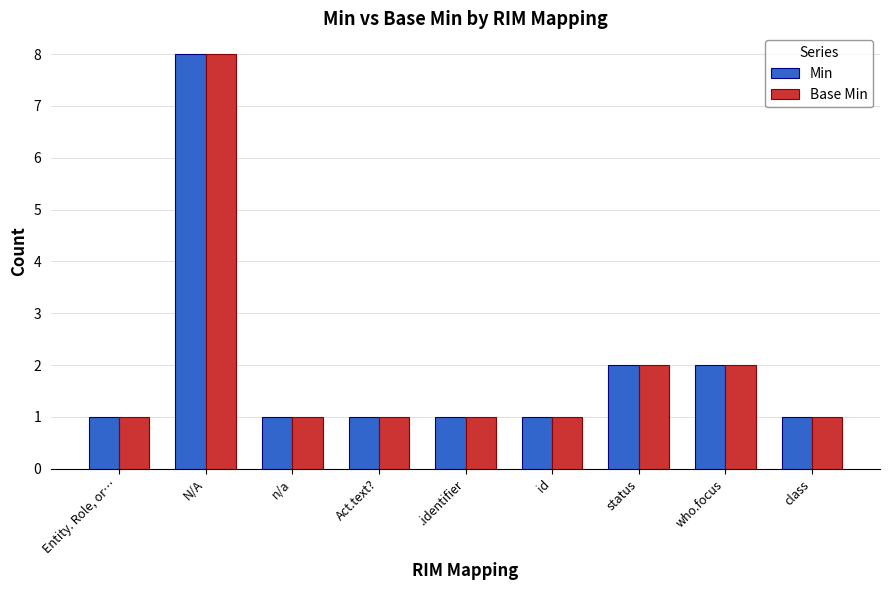

The Min series shows 2 at N/A. True or false?

False